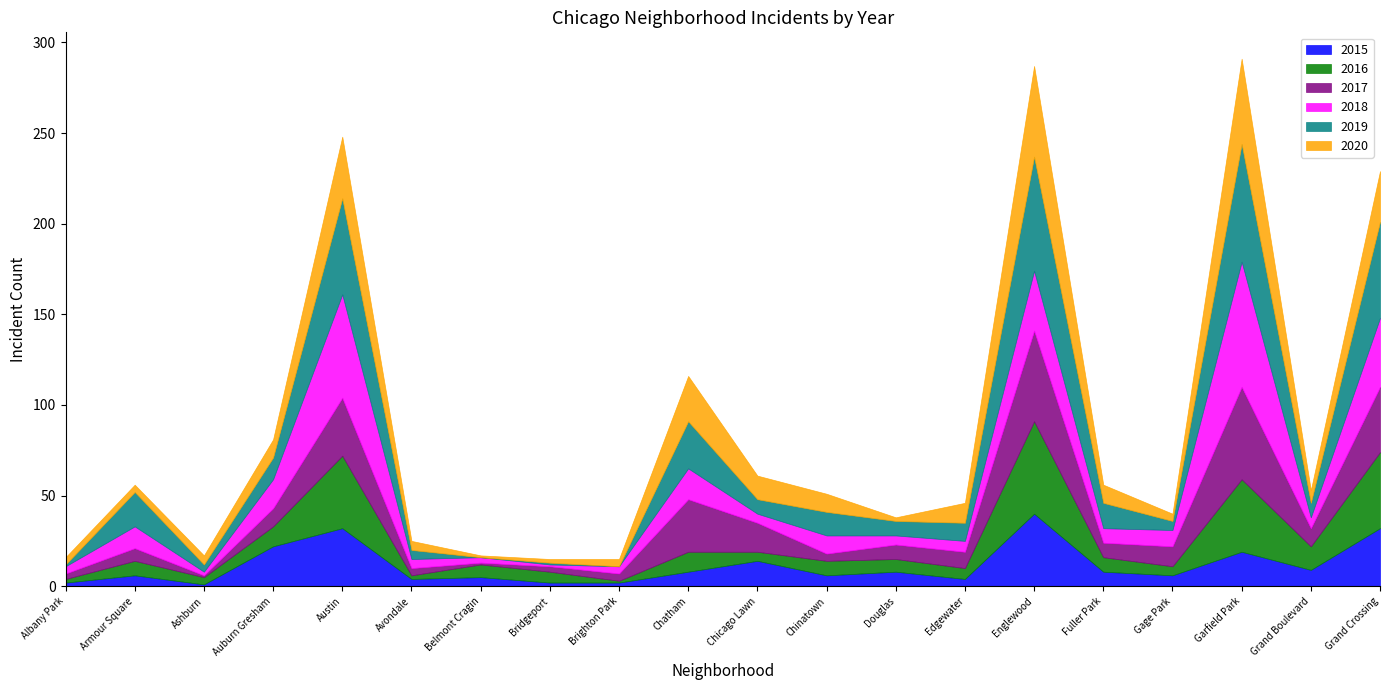

Which series has the largest range (max minus min)?

2018